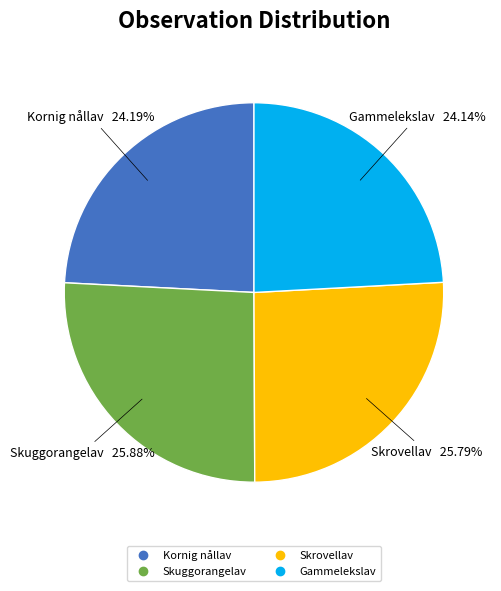

Does any single category account for the majority?

No